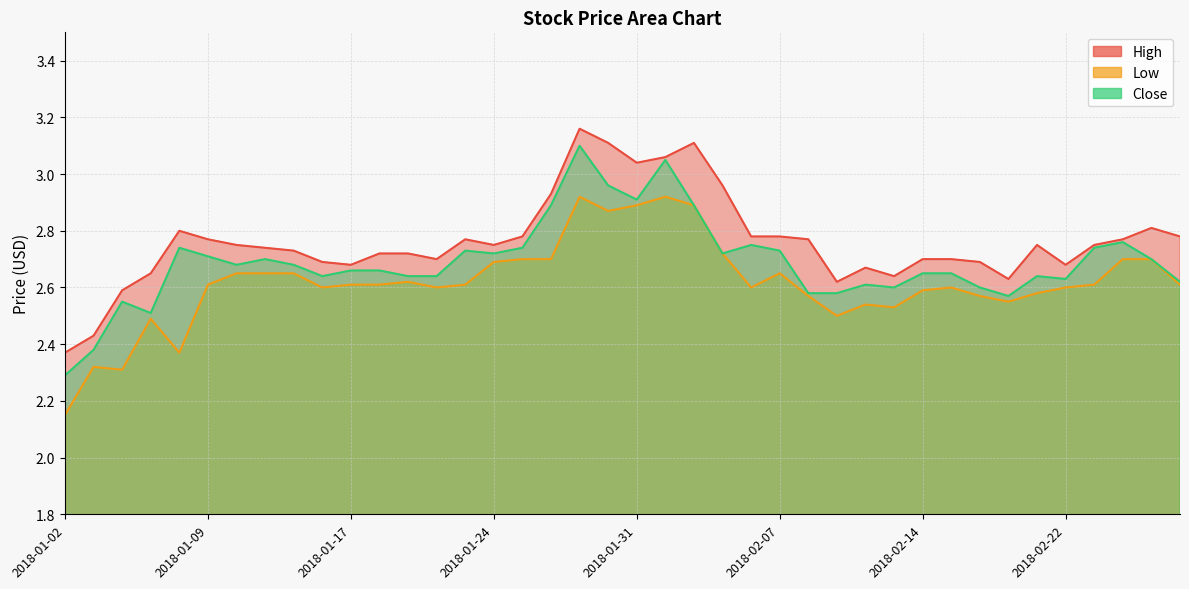

At which category is the sum across all series the highest?

2018-01-29